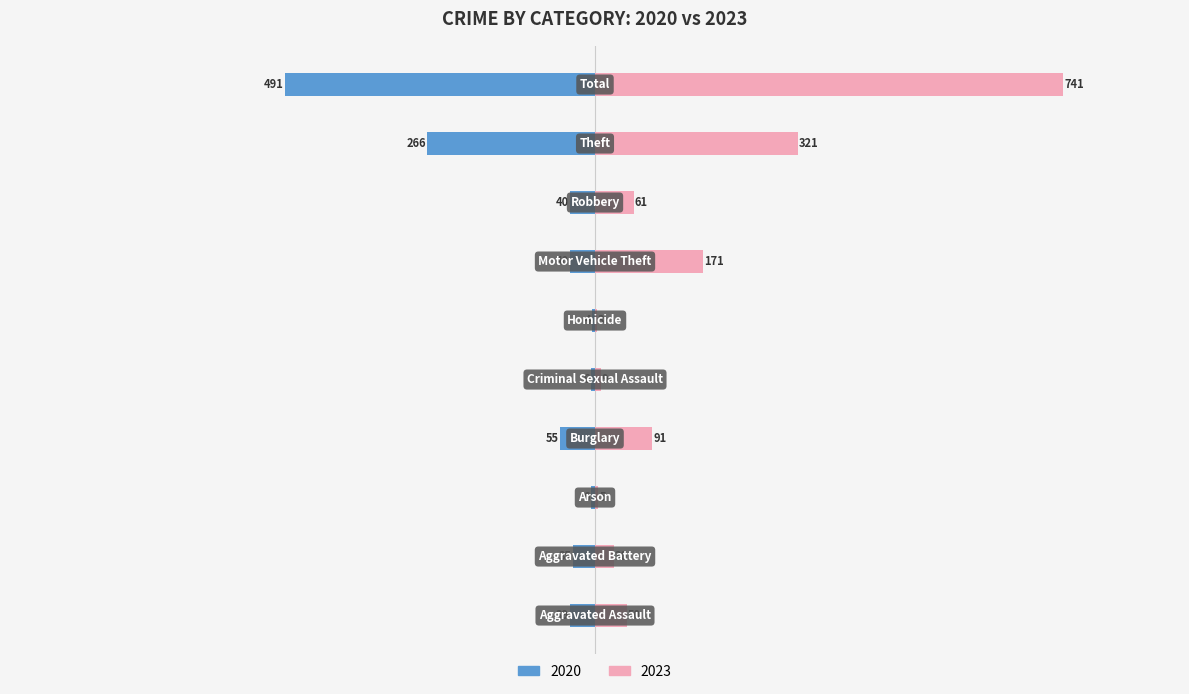

How many groups of bars are there?

10